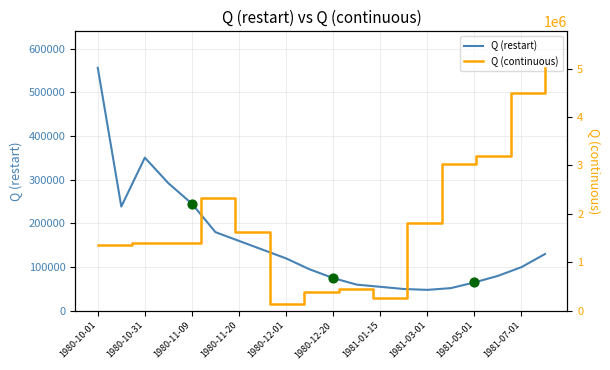

What is the change in value from 1981-01-15 to 1981-03-01?

-7000.0